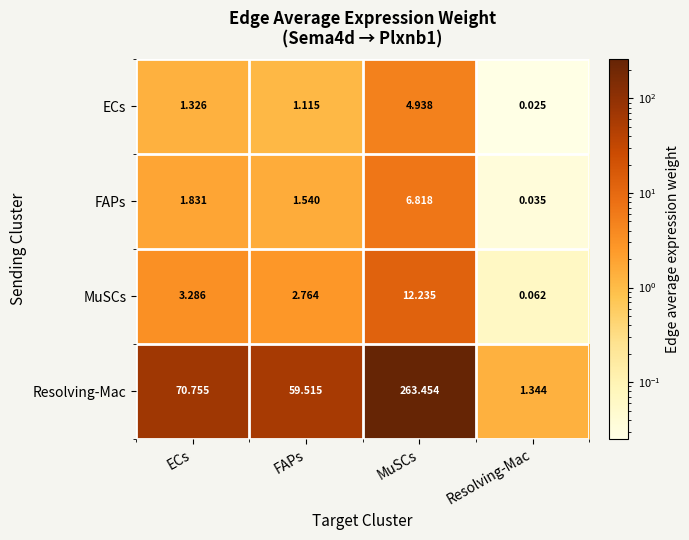

At how many categories does at least one series exceed 207?

1